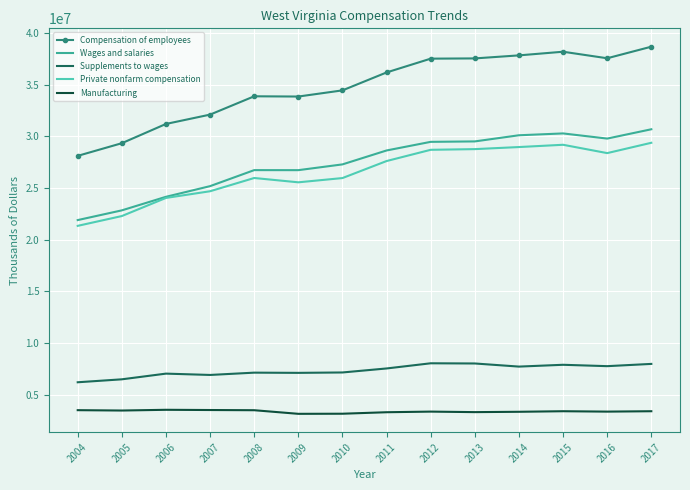

True or false: Compensation of employees and Manufacturing cross at least once.

False